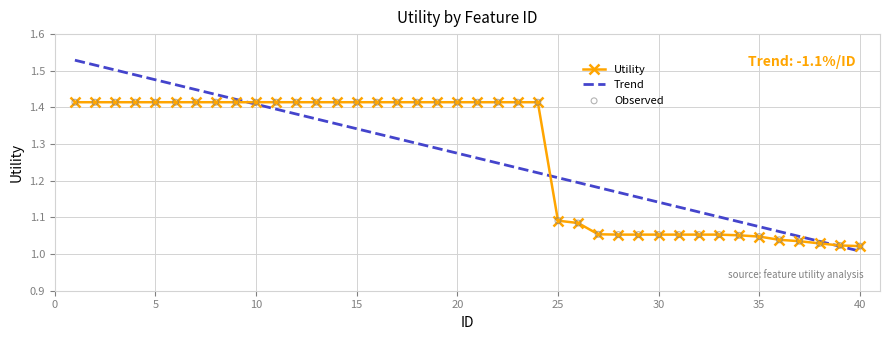

Which series has the largest range (max minus min)?

Trend